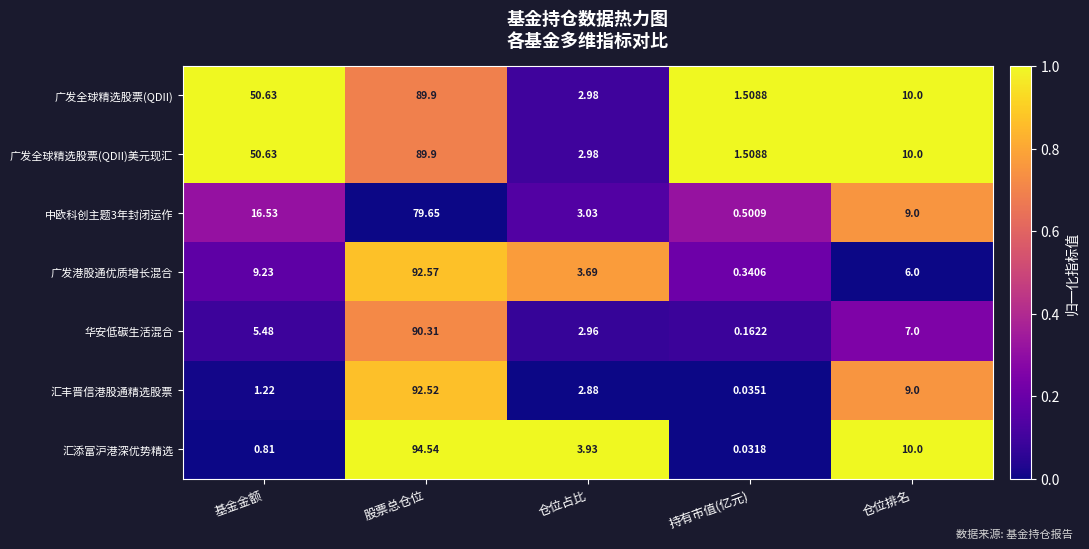

Rank the categories by 华安低碳生活混合 value from highest to lowest.

股票总仓位, 仓位排名, 基金金额, 仓位占比, 持有市值(亿元)